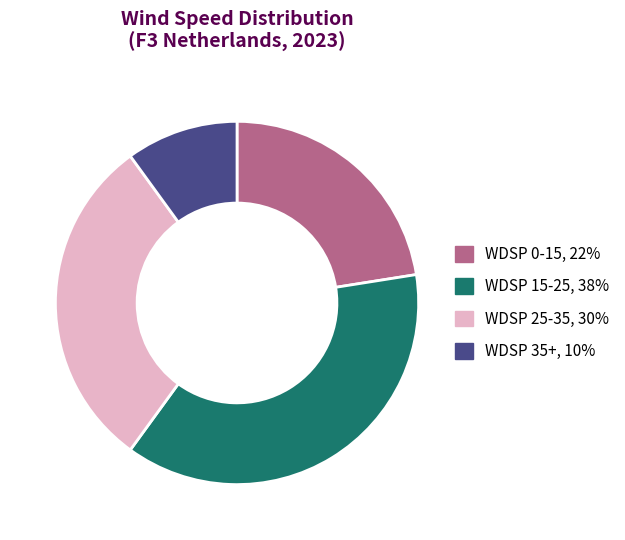

Is the sum of WDSP 35+, 10% and WDSP 25-35, 30% greater than half?

No